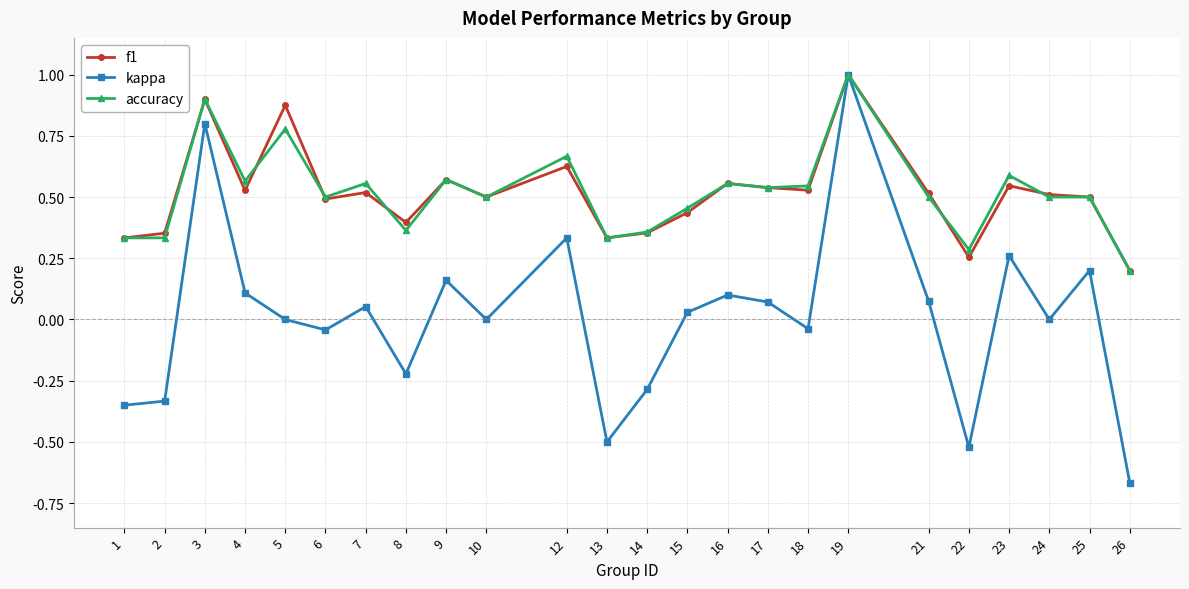

How many lines are shown in the chart?

3